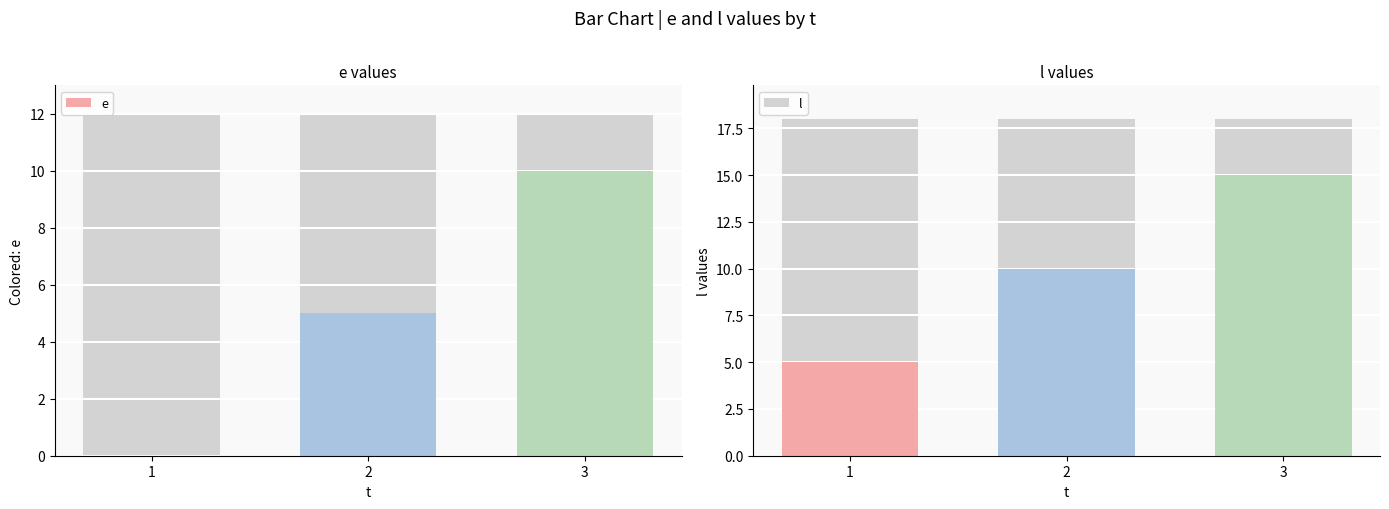

What is the value of the l bar at the 2nd from the left?

10